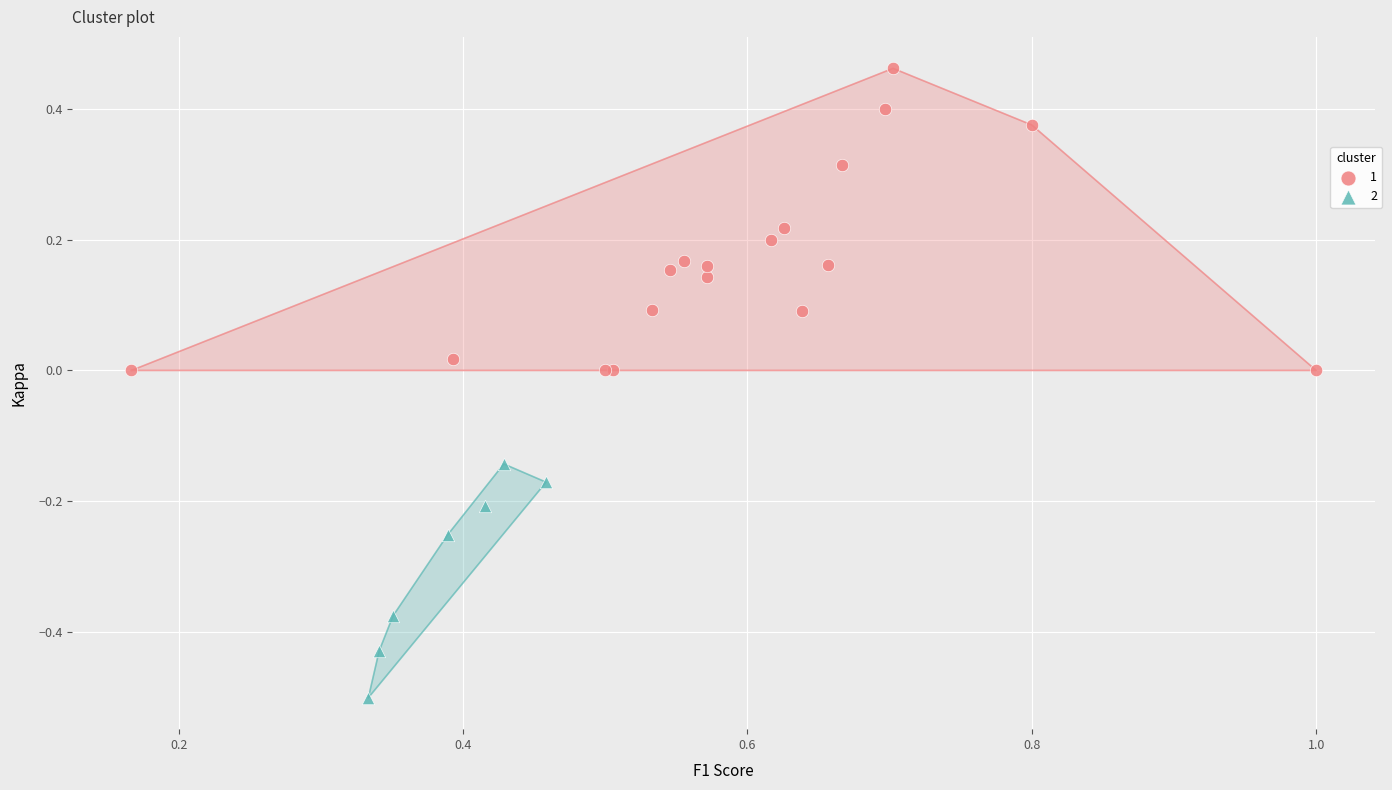

Which series has the largest Y range (max minus min)?

1